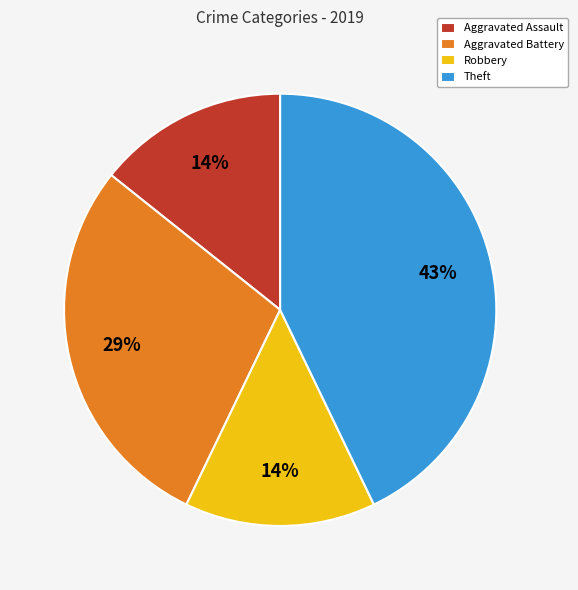

Which slice is the largest?

Theft